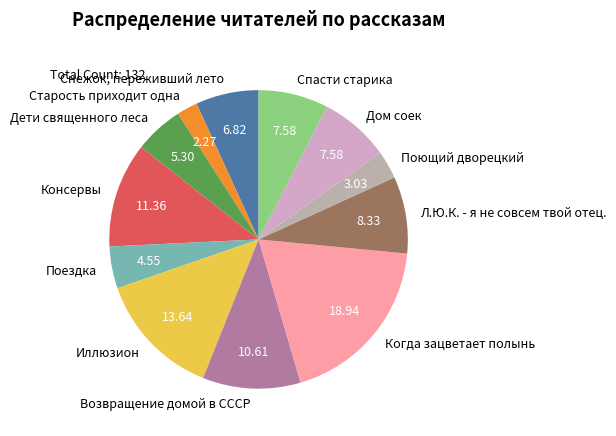

Does any single category account for the majority?

No